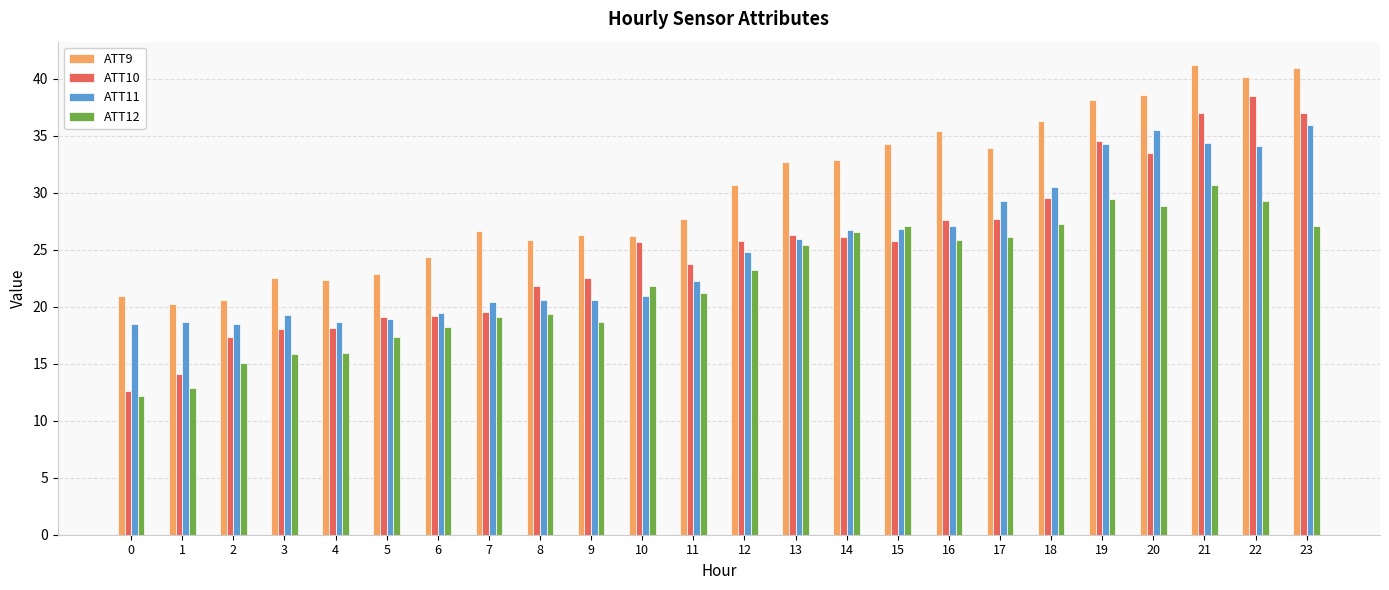

What is the maximum value shown in the chart?

41.2